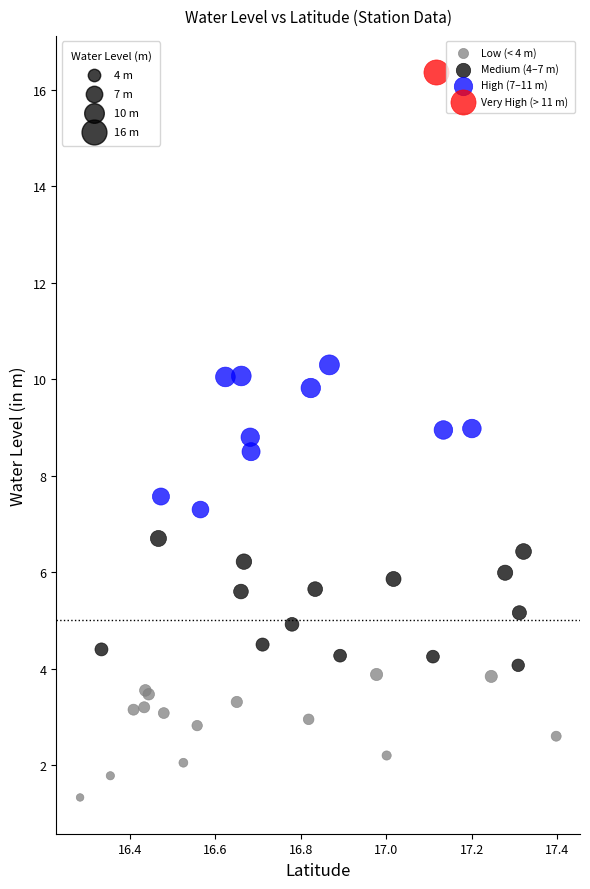

What are all the series names shown in the legend?

Low (< 4 m), Medium (4–7 m), High (7–11 m), Very High (> 11 m)